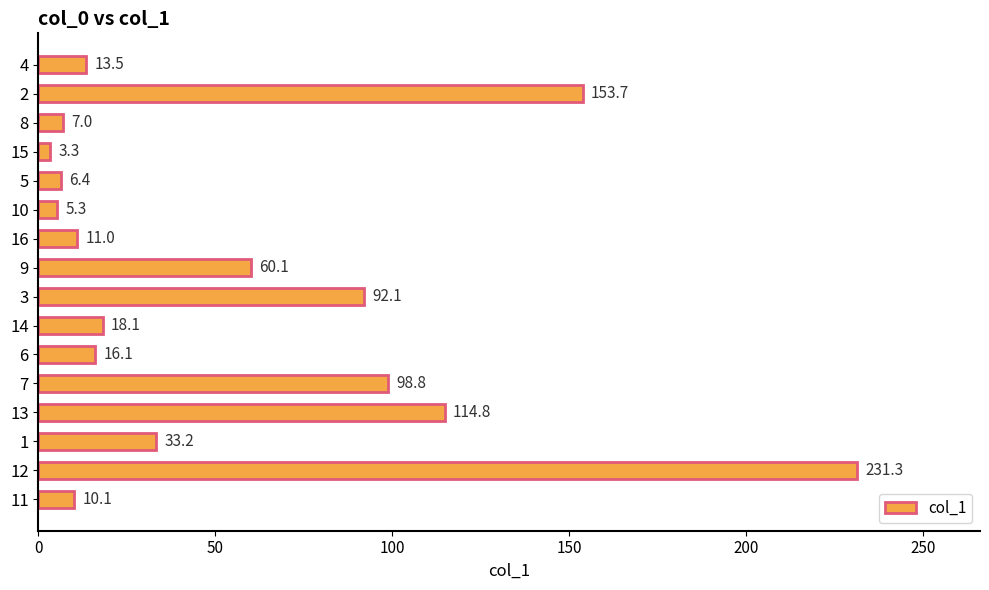

Which label corresponds to the largest value in the chart?

12